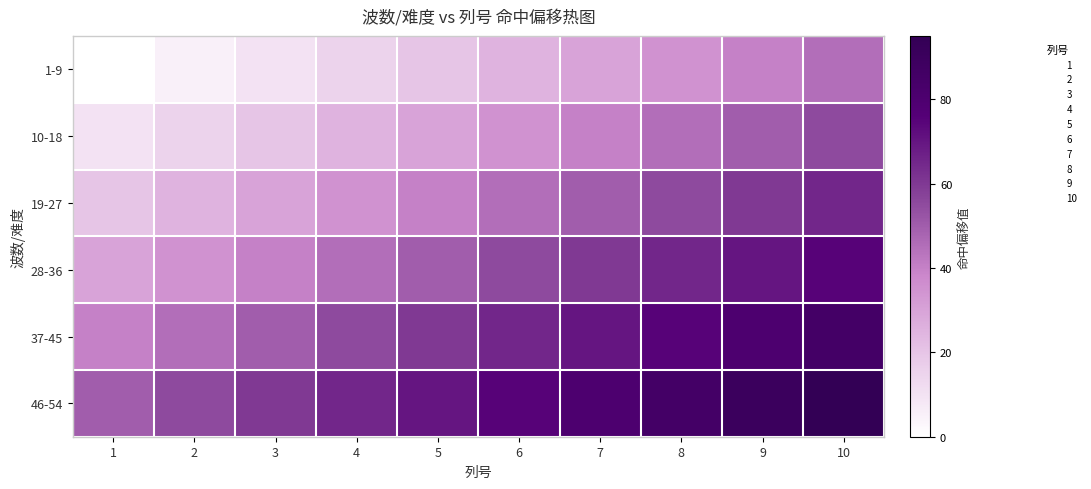

List the series in order of their overall mean, lowest first.

1-9, 10-18, 19-27, 28-36, 37-45, 46-54